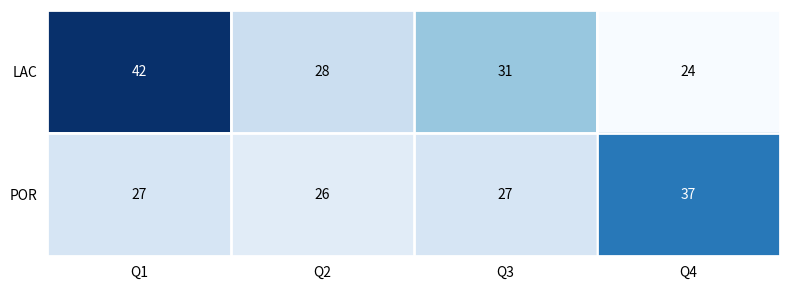

Which series has the largest range (max minus min)?

LAC